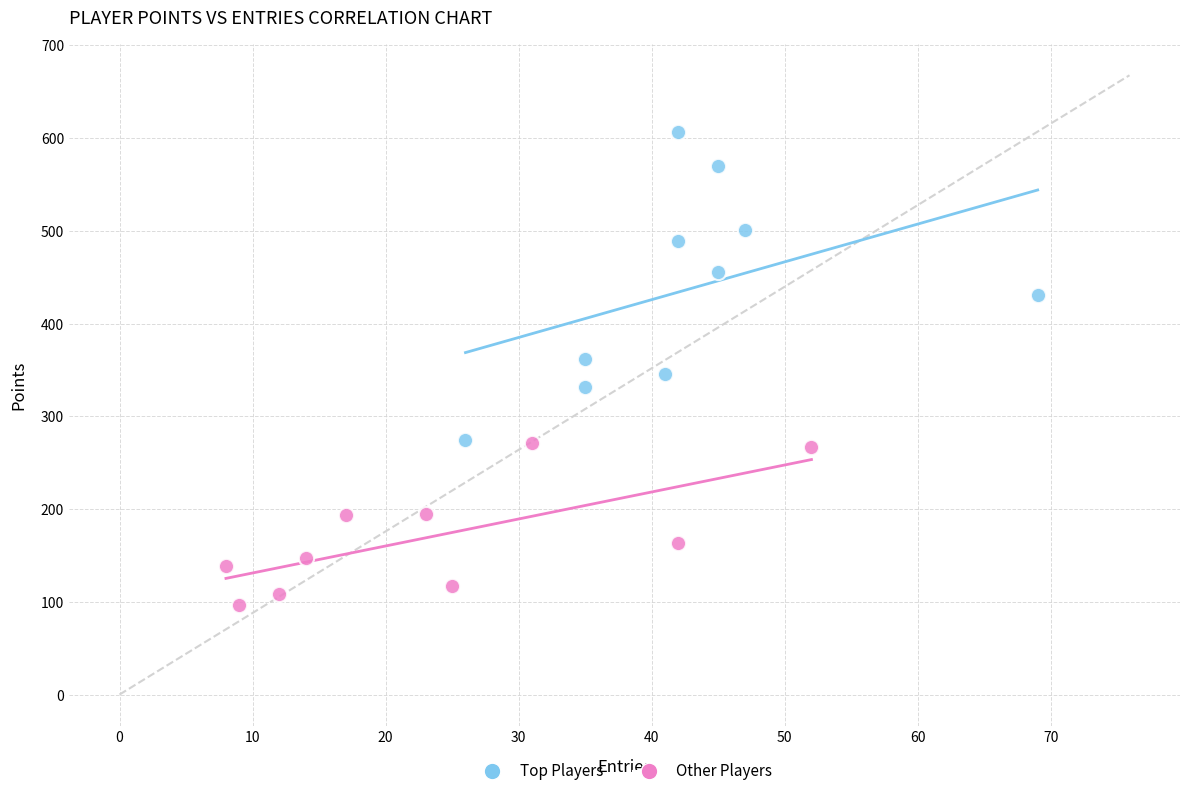

Which series reaches the minimum Y coordinate?

Other Players